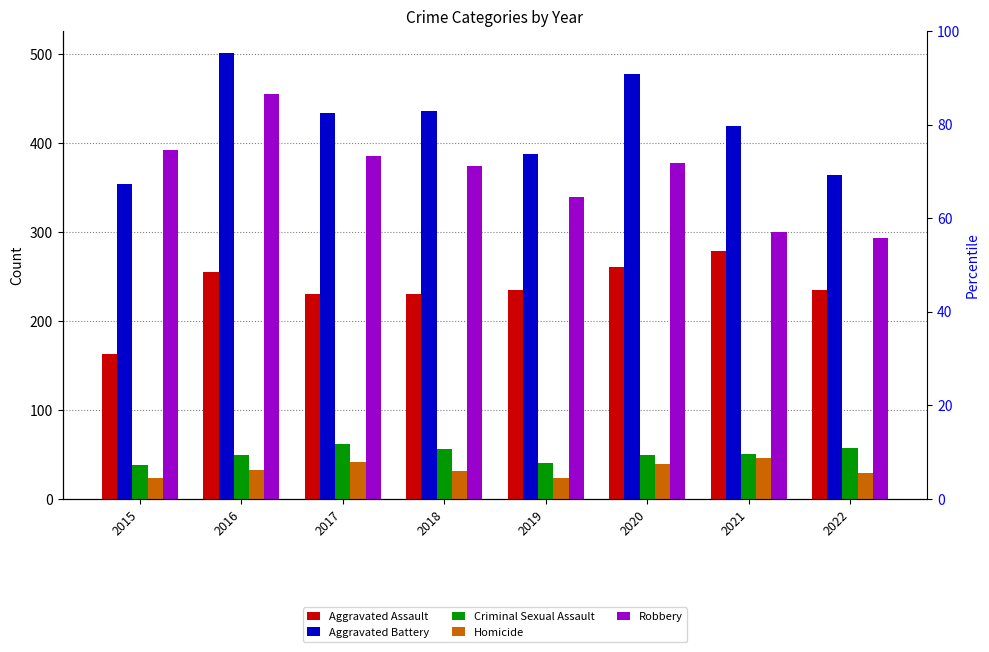

How many values in the Aggravated Battery series are below 434?

4